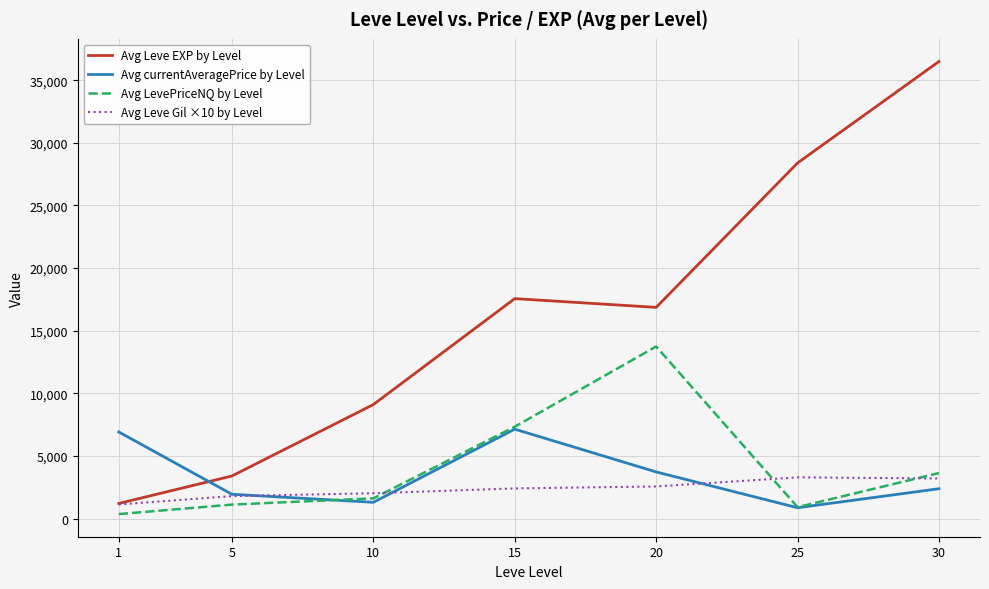

What is the maximum value shown in the chart?

36492.5